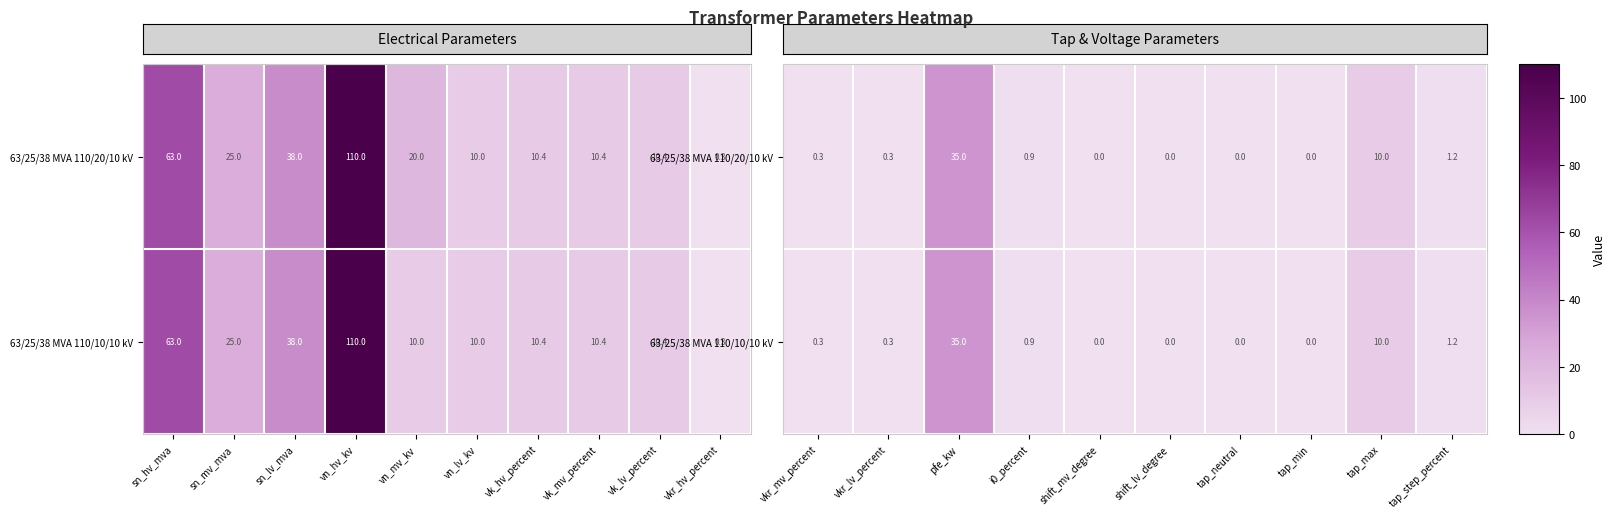

Which series has the largest range (max minus min)?

63/25/38 MVA 110/20/10 kV